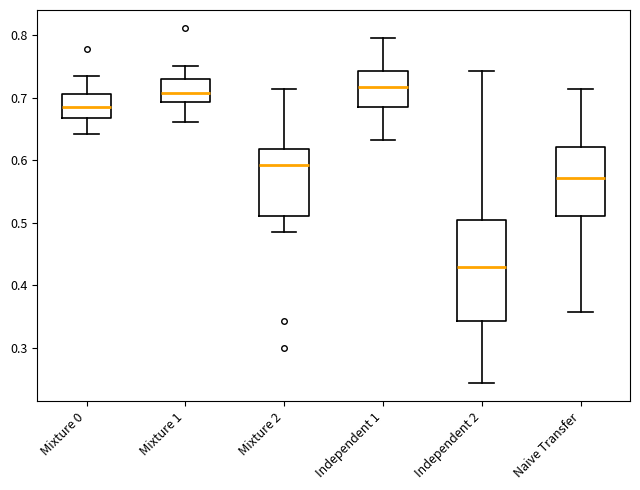

Reading left to right, read every box against the y-axis: the position of its median line, the range the box covers, and the ends of its whiskers. The values are not printed on the chart, so give them approximately, as read against the axis.

Mixture 0: median 0.68, box 0.67 to 0.71, whiskers 0.64 to 0.73
Mixture 1: median 0.71, box 0.69 to 0.73, whiskers 0.66 to 0.75
Mixture 2: median 0.59, box 0.51 to 0.62, whiskers 0.49 to 0.71
Independent 1: median 0.72, box 0.68 to 0.74, whiskers 0.63 to 0.79
Independent 2: median 0.43, box 0.34 to 0.50, whiskers 0.24 to 0.74
Naive Transfer: median 0.57, box 0.51 to 0.62, whiskers 0.36 to 0.71